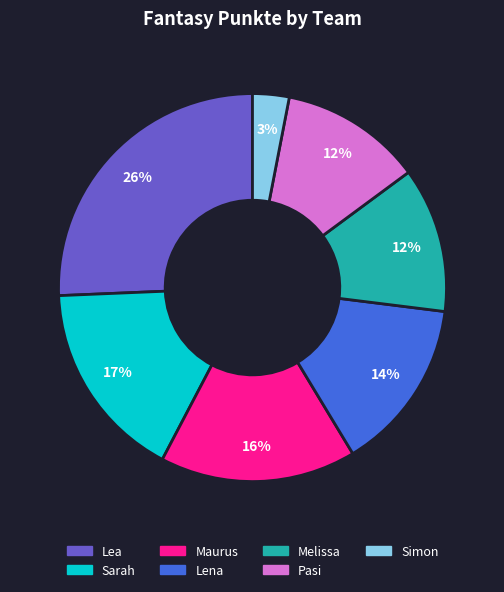

Is it true that Melissa is 3% of the pie?

False